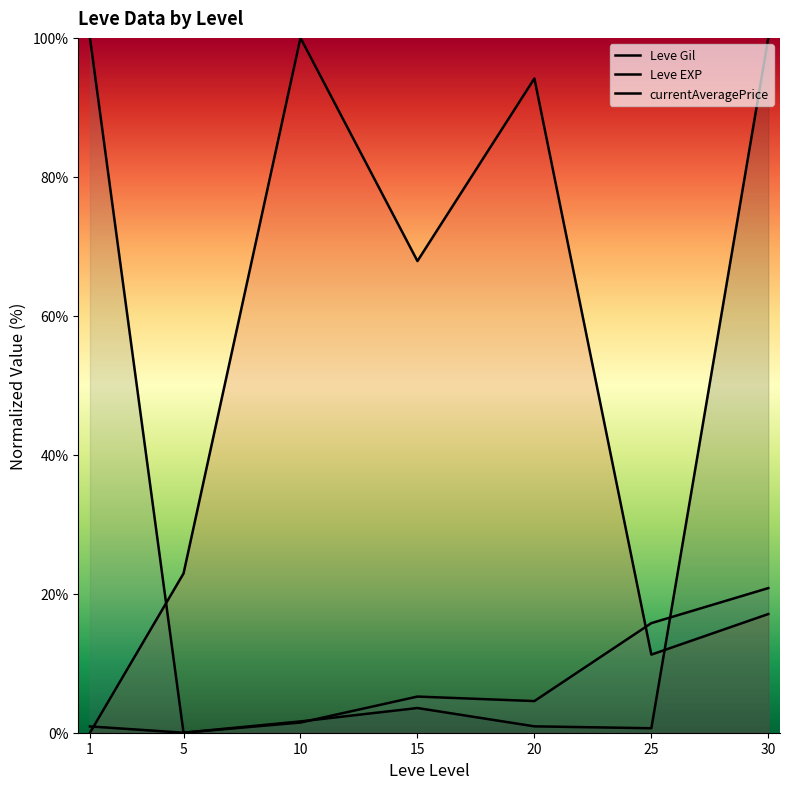

Which label corresponds to the smallest value in the chart?

1